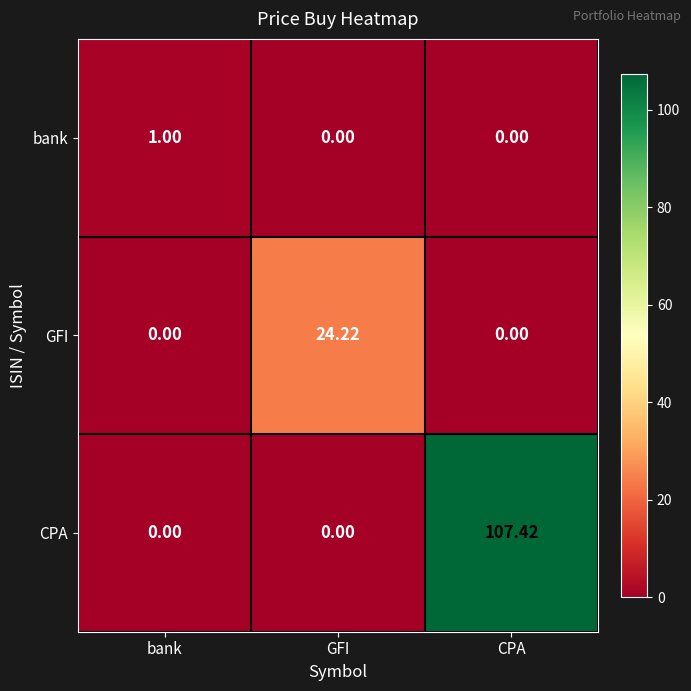

Which series has the largest total across all categories?

CPA